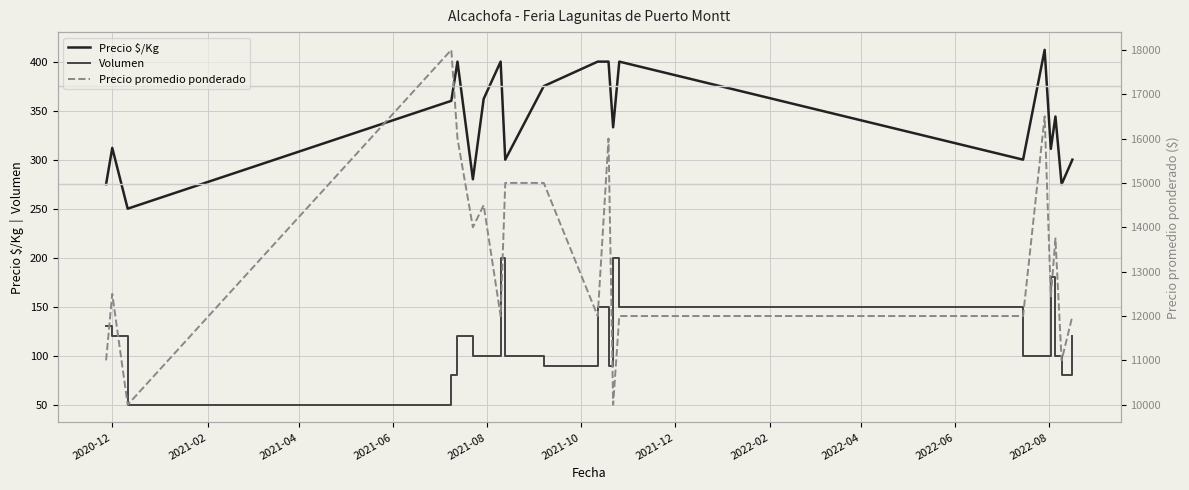

Count the number of categories in the chart.

20